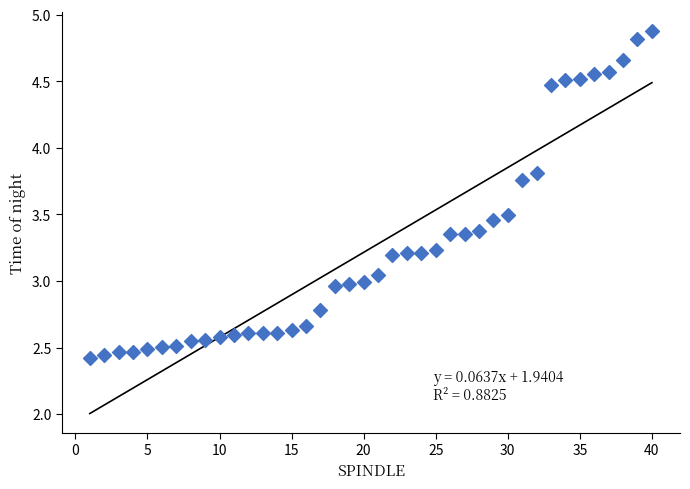

What is the range of X values (max minus min)?

39.0